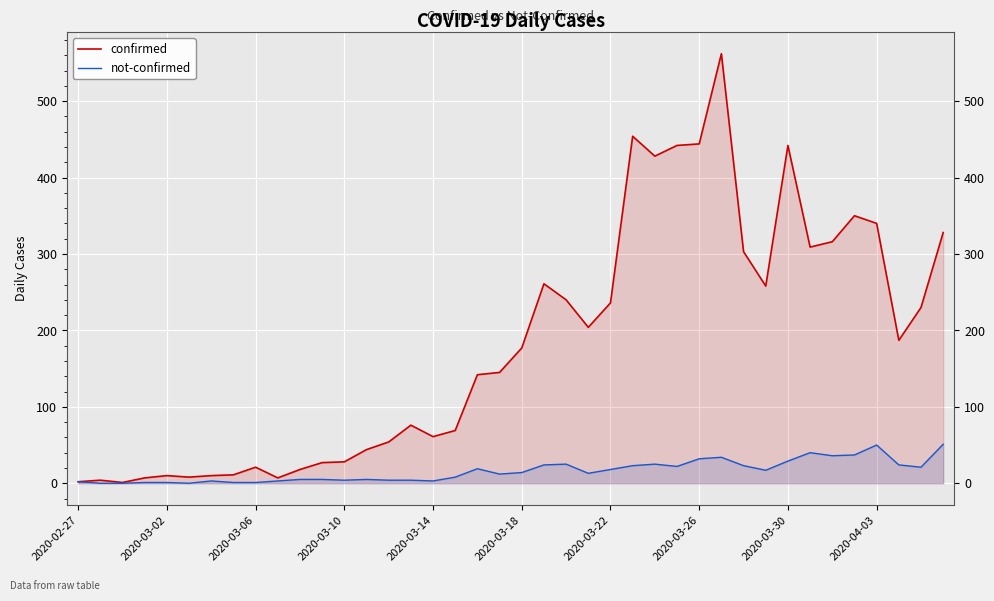

What is the approximate value of confirmed at 23, to the nearest 50?

200